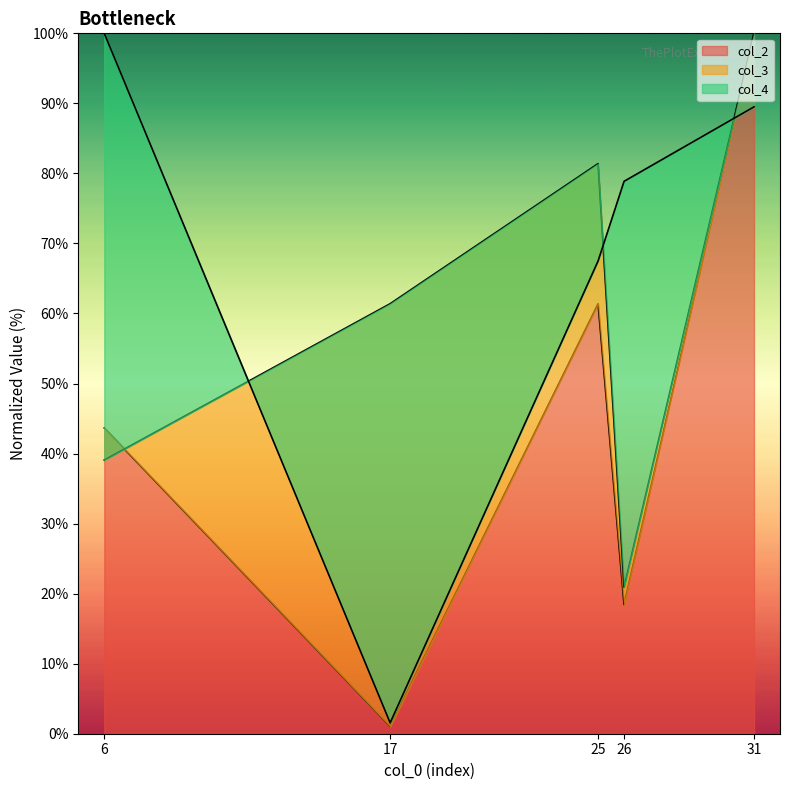

At how many categories does at least one series exceed 8?

5